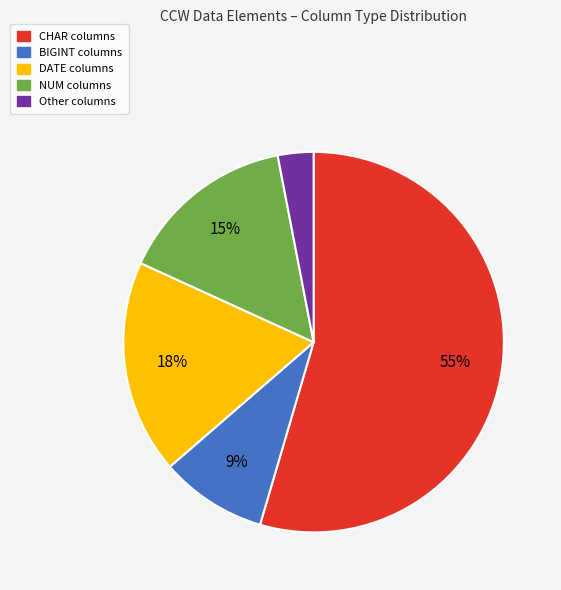

Which slice is the largest?

CHAR